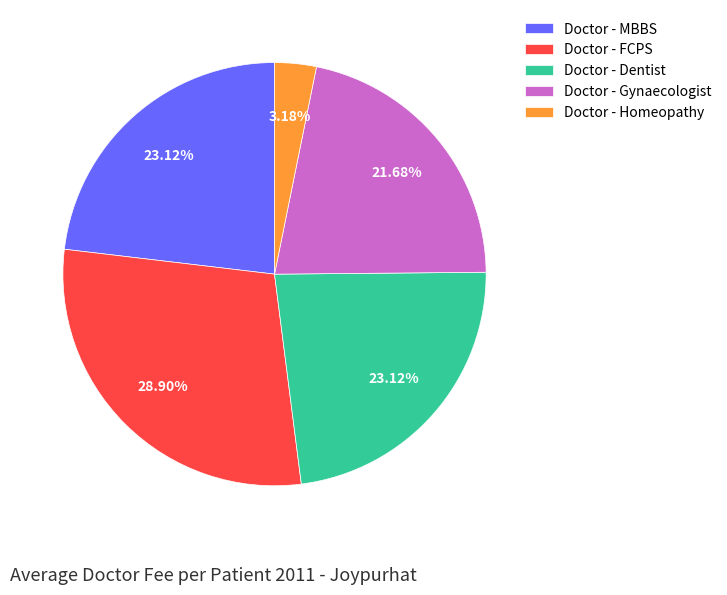

Is Doctor - Dentist the majority of the pie?

No